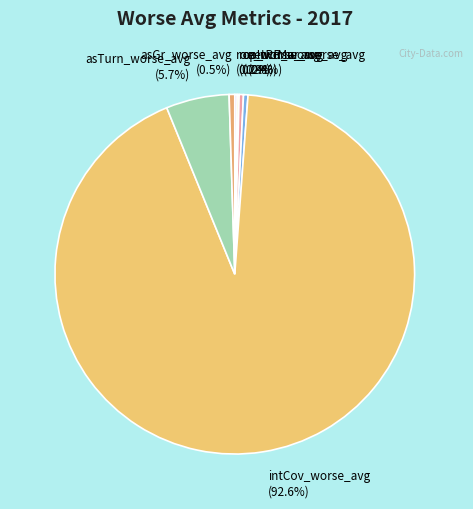

Which slice is the largest?

intCov_worse_avg